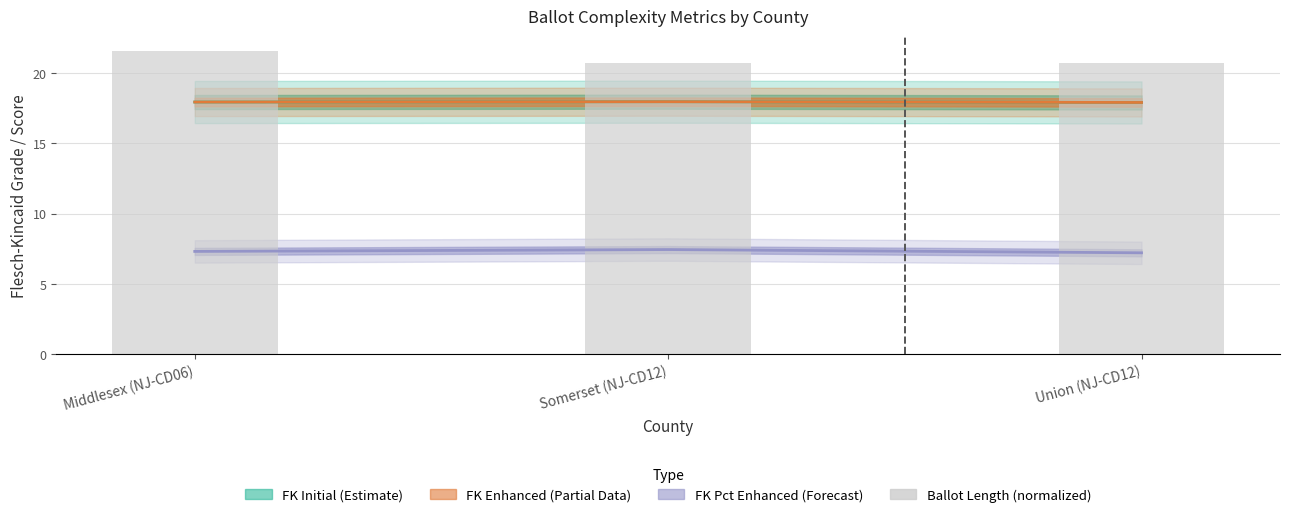

True or false: the data shows 6.1 at Union (NJ-CD12).

False